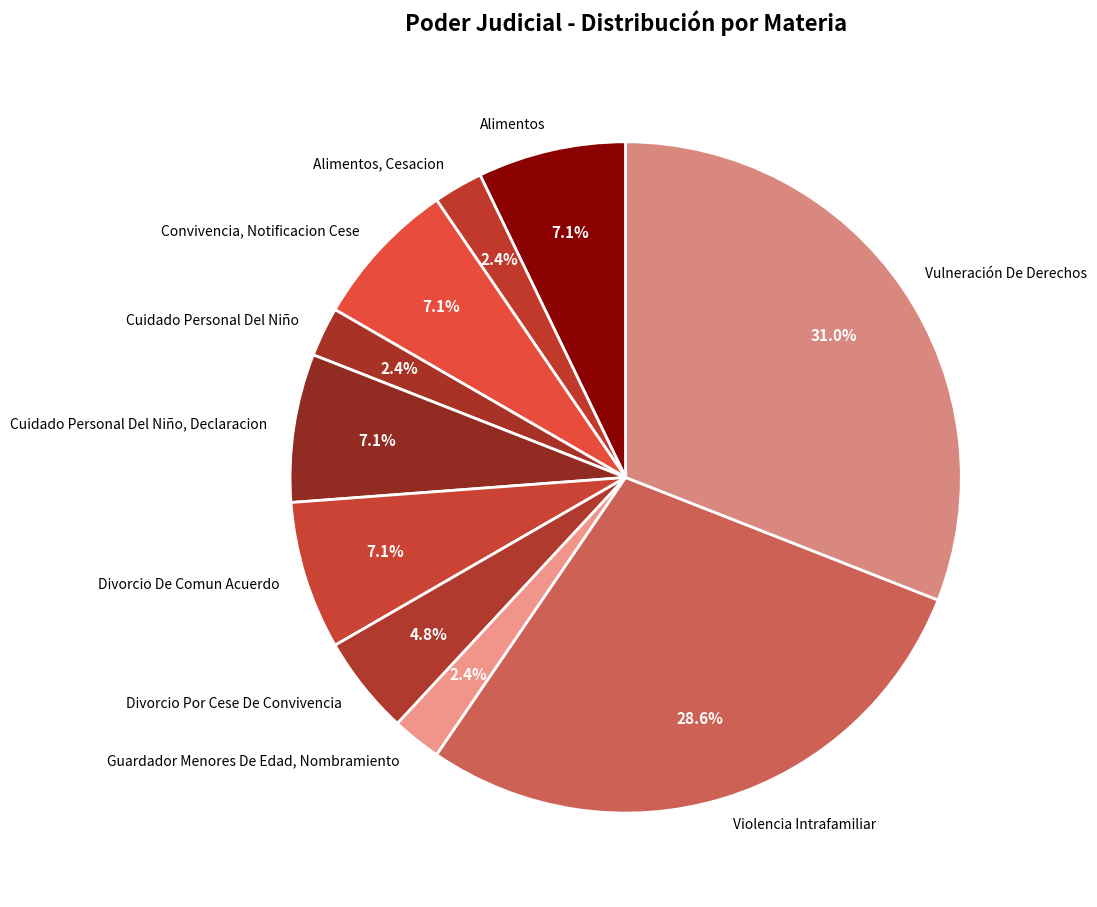

To the nearest percent, what is the average slice percentage?

10%